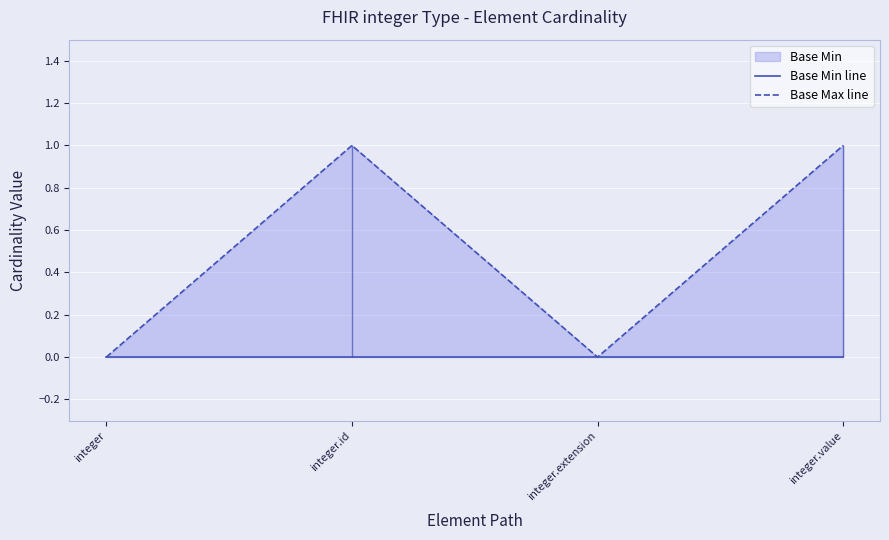

The value of Base Max line at integer.value is 0. True or false?

False